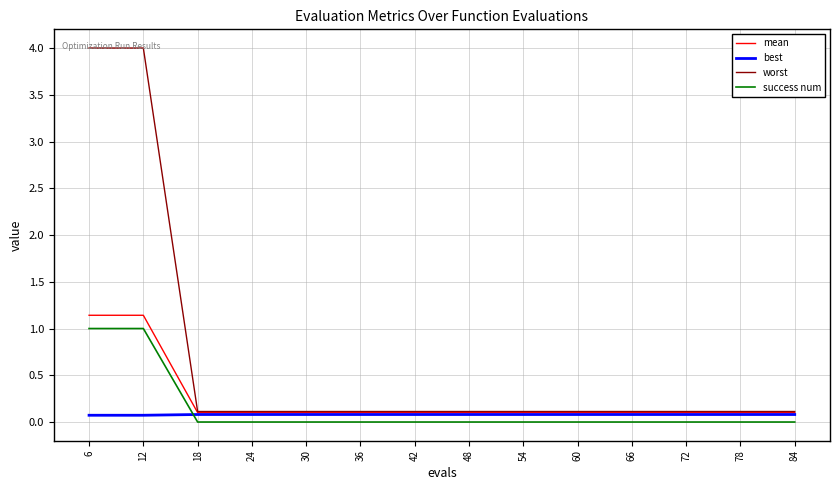

Is the value of success num at 66 greater than the value of worst at 42?

No